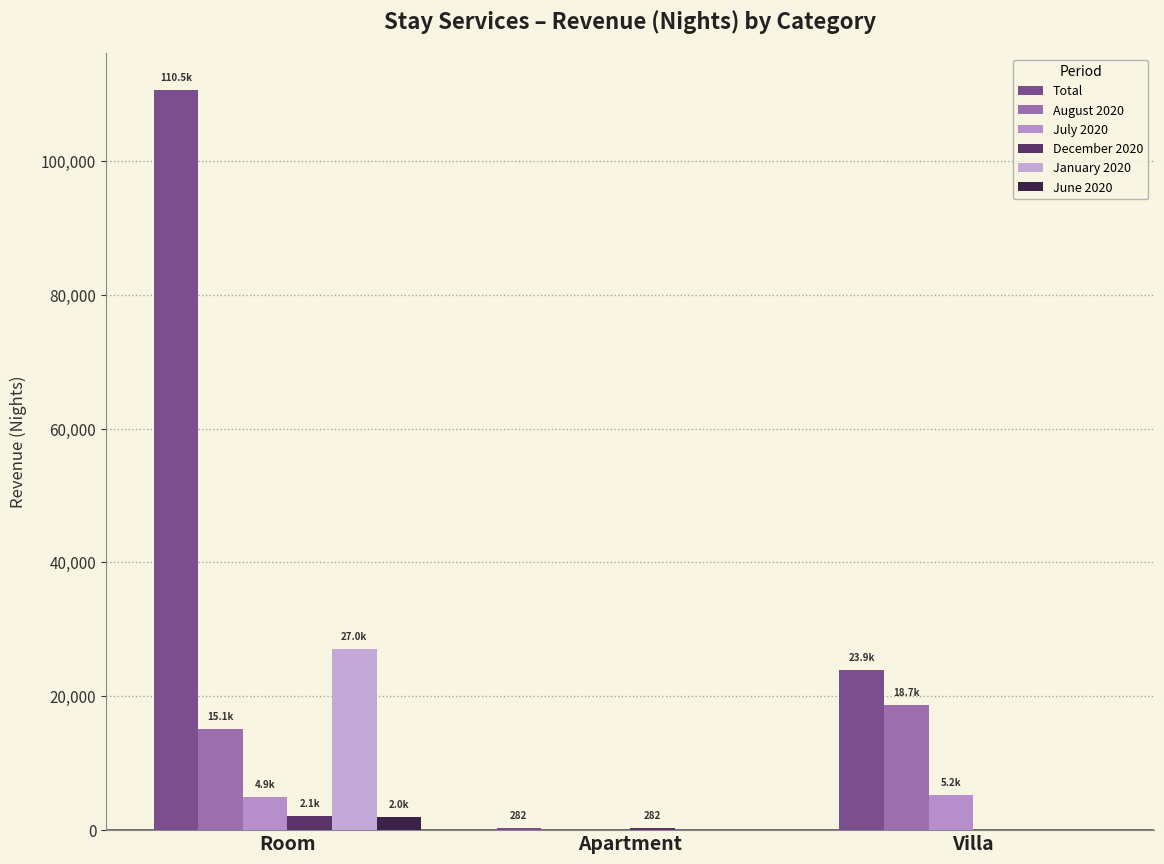

At which label is July 2020 closest to 2625?

Room